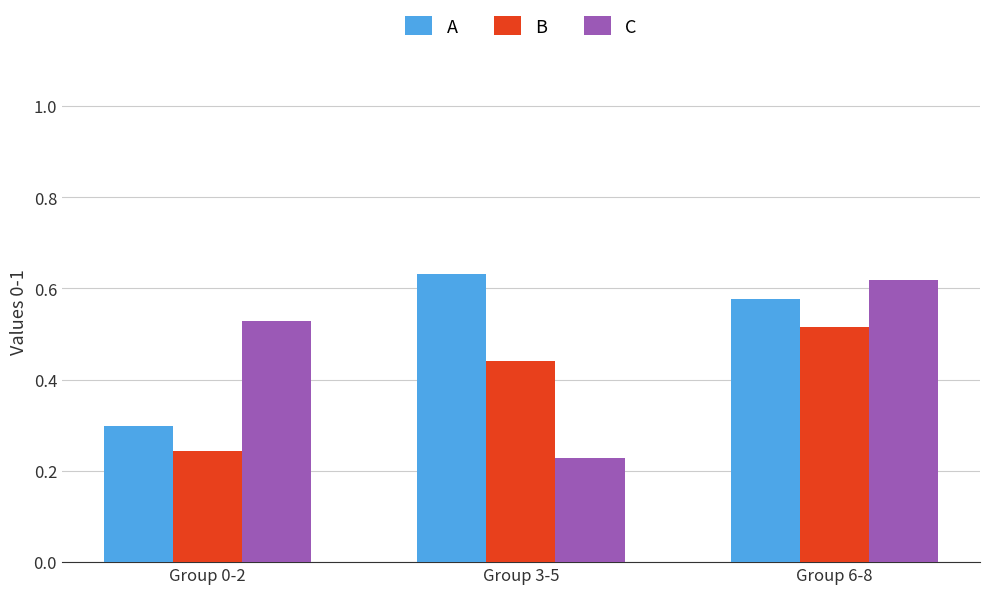

Which series has the largest total across all categories?

A